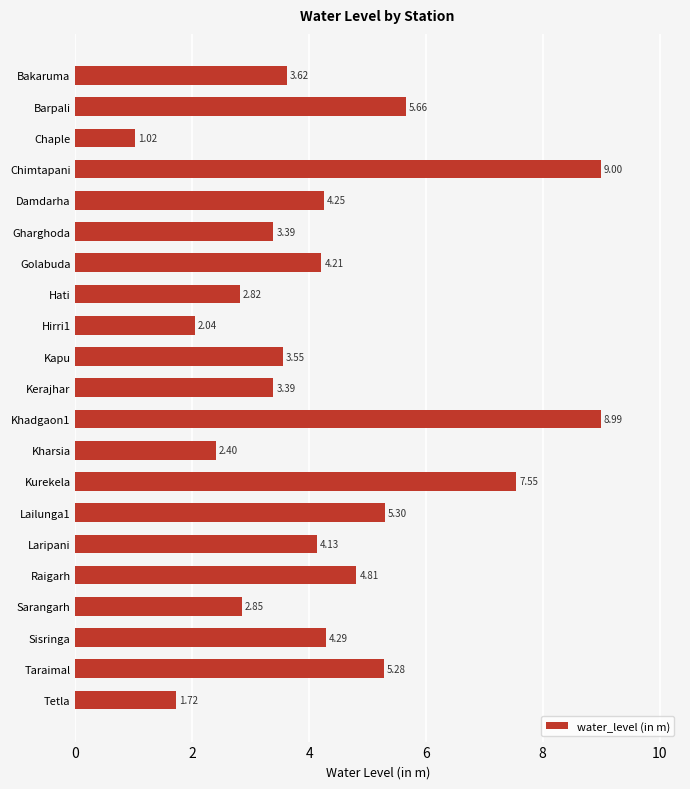

What is the difference between the maximum and minimum values?

8.0